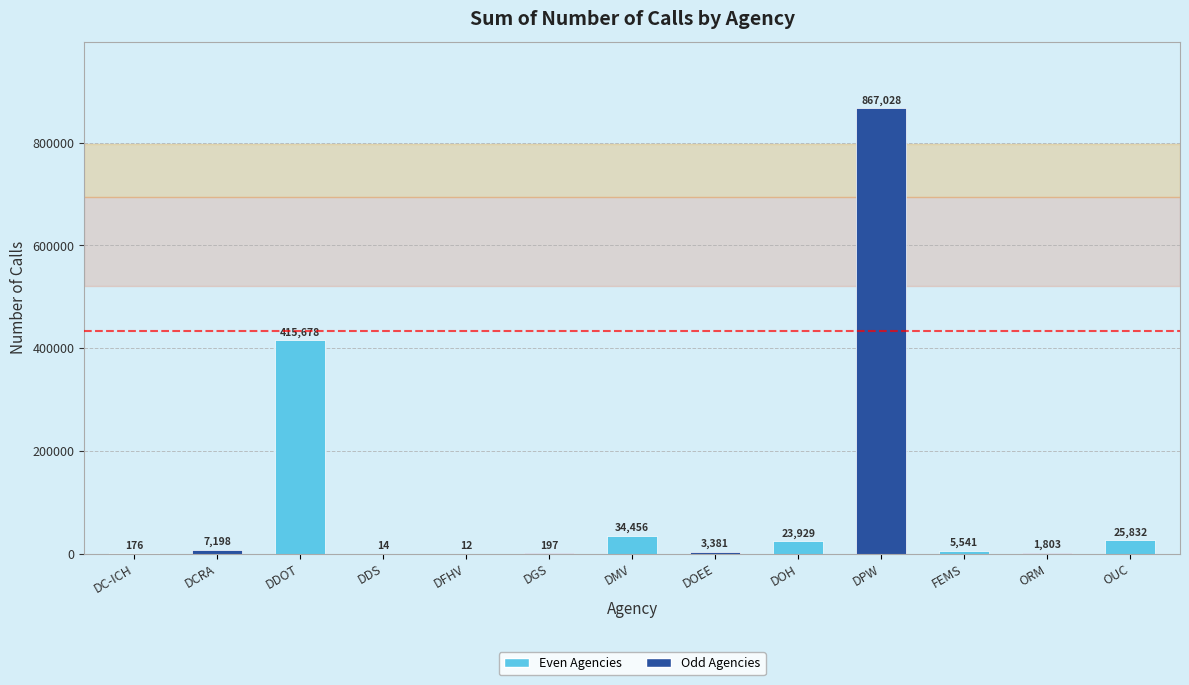

True or false: the data shows 12 at DFHV.

True